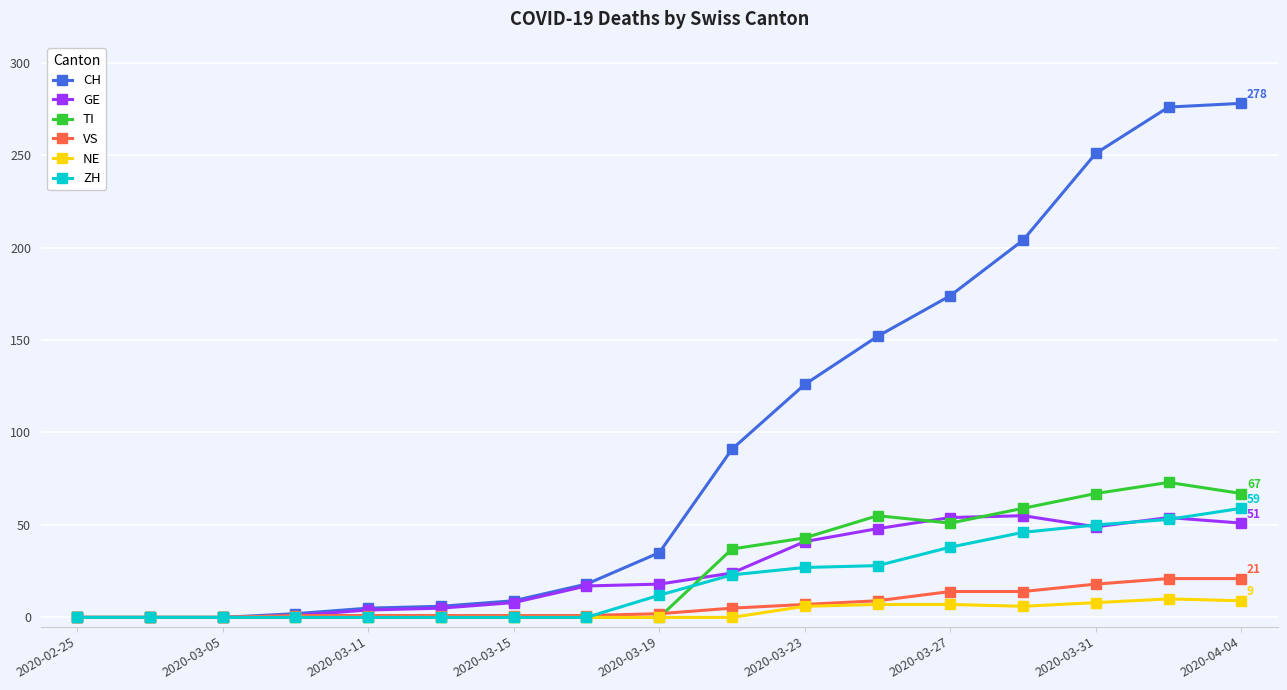

List the series in order of their peak value, highest first.

CH, TI, ZH, GE, VS, NE